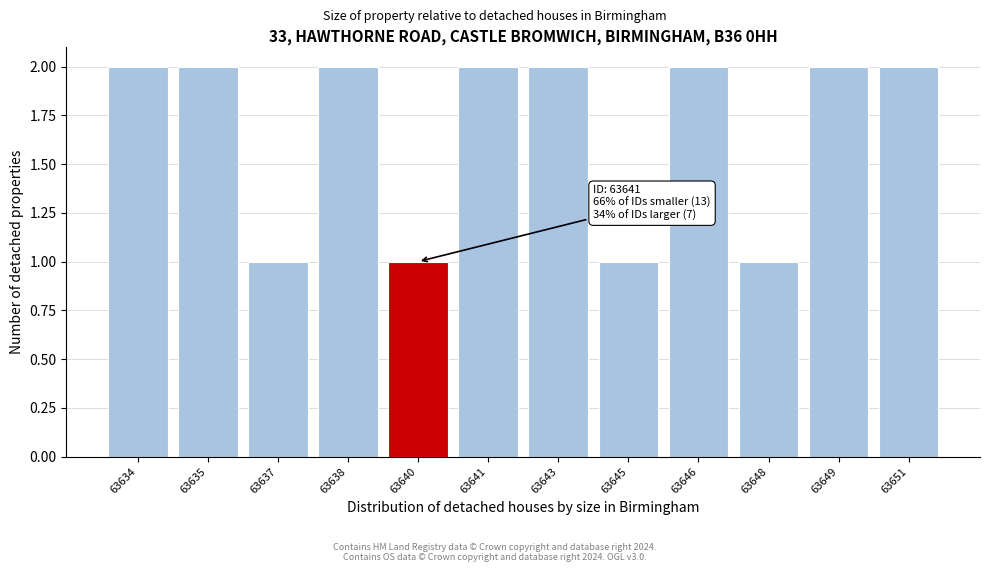

Reading left to right, list all the values displayed in this chart.

63634=2	63635=2	63637=1	63638=2	63640=1	63641=2	63643=2	63645=1	63646=2	63648=1	63649=2	63651=2